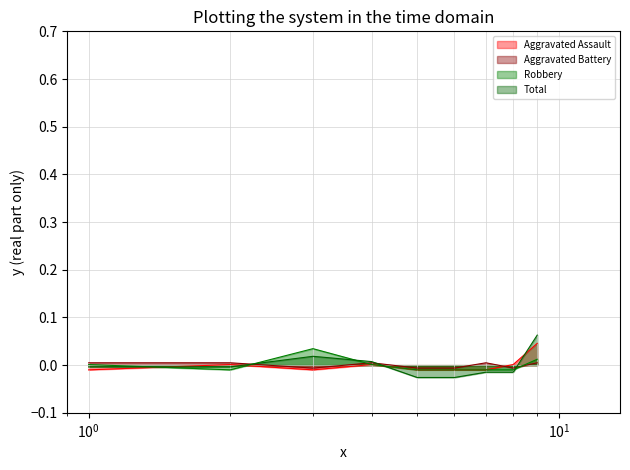

Which series has the widest spread of values?

Total